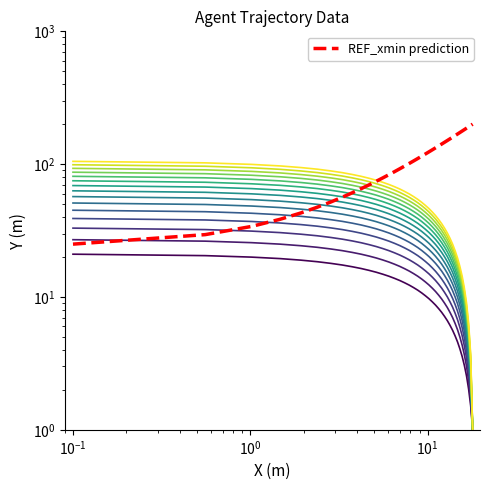

True or false: TIMESTAMP and Y cross at least once.

False